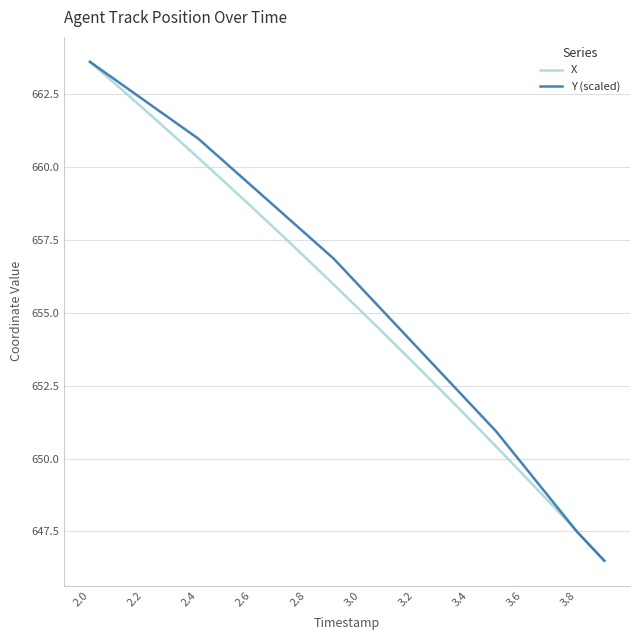

What is the greatest value displayed?

663.6